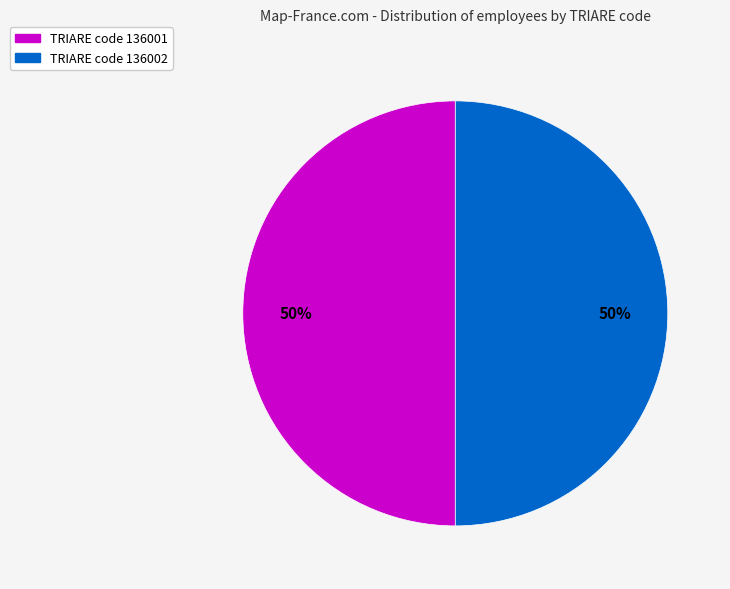

To the nearest percent, what is the average slice percentage?

50%